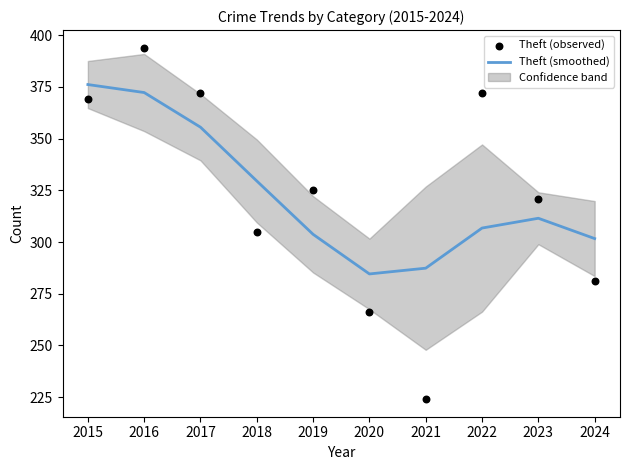

Which series has the largest total across all categories?

Theft (smoothed)